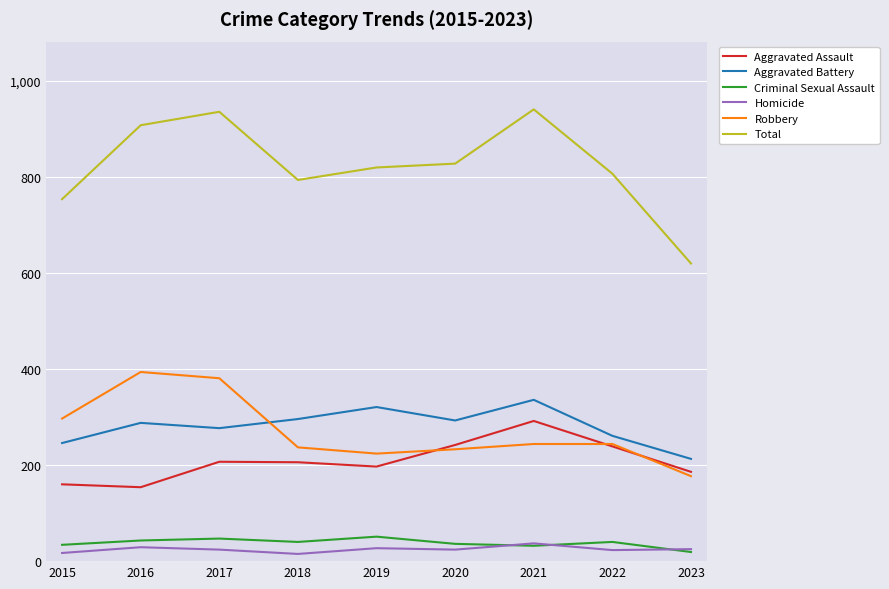

What is the total value across all series at 2022?

1614